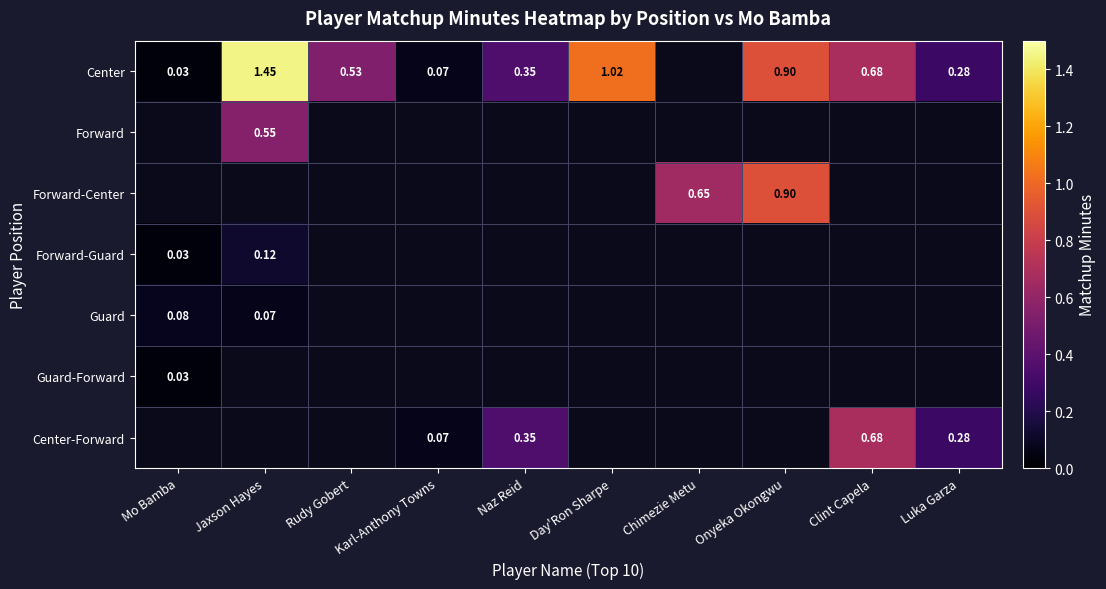

How many values in Forward-Center are above zero?

2